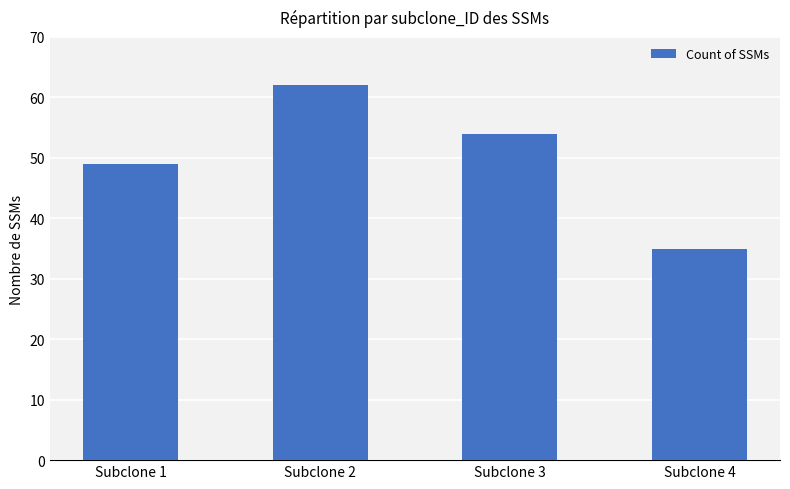

Is it true that the value at Subclone 2 is 34?

False